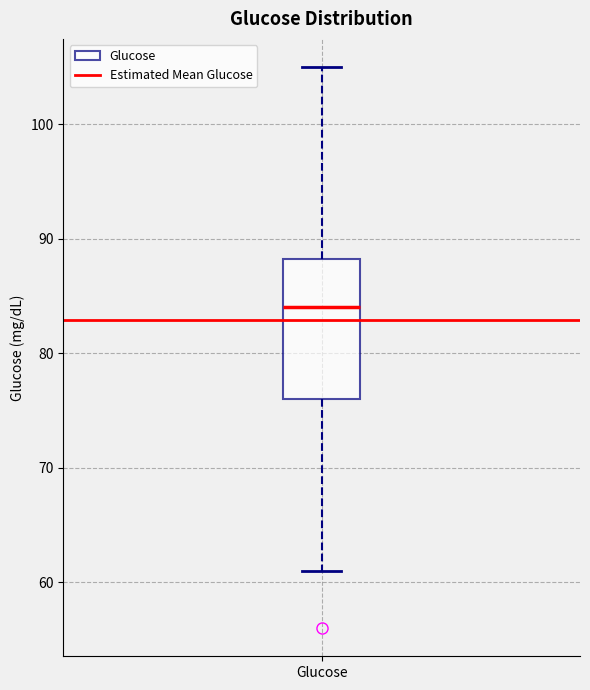

Transcribe this box plot: give where the median line is, the range the box spans, and where the two whiskers end, as read against the y-axis. The values are not printed on the chart, so give them approximately, as read against the axis.

median 84, box 76 to 88, whiskers 61 to 105